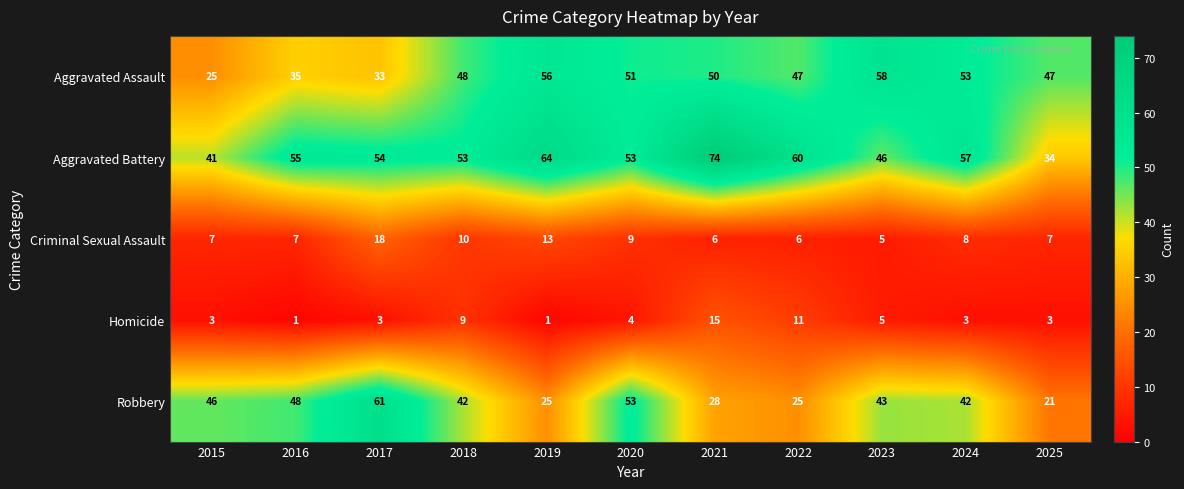

The Homicide series shows 5 at 2023. True or false?

True